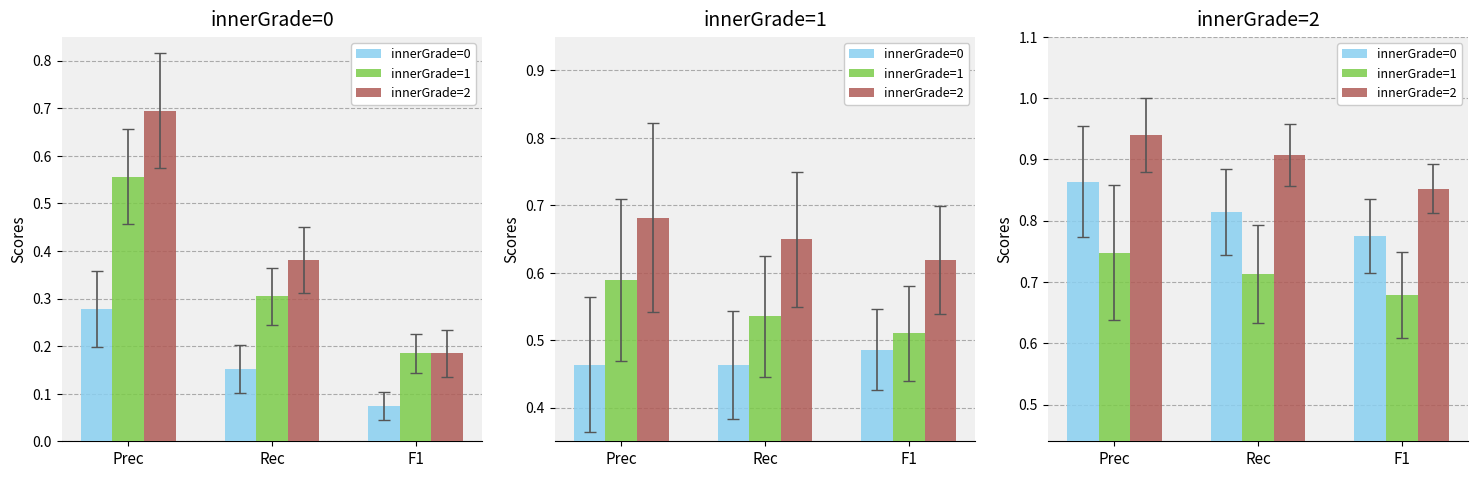

What is the highest value of the innerGrade=1 series?

0.7